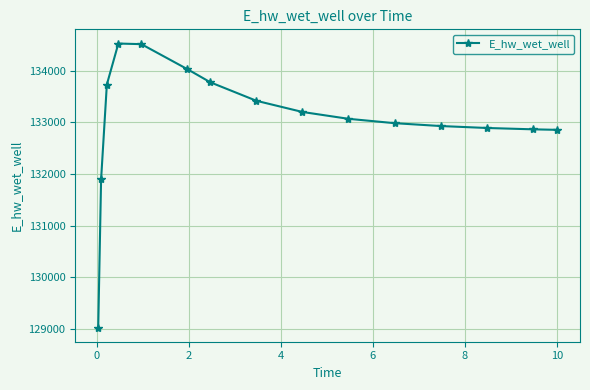

What is the smallest value displayed?

129031.1